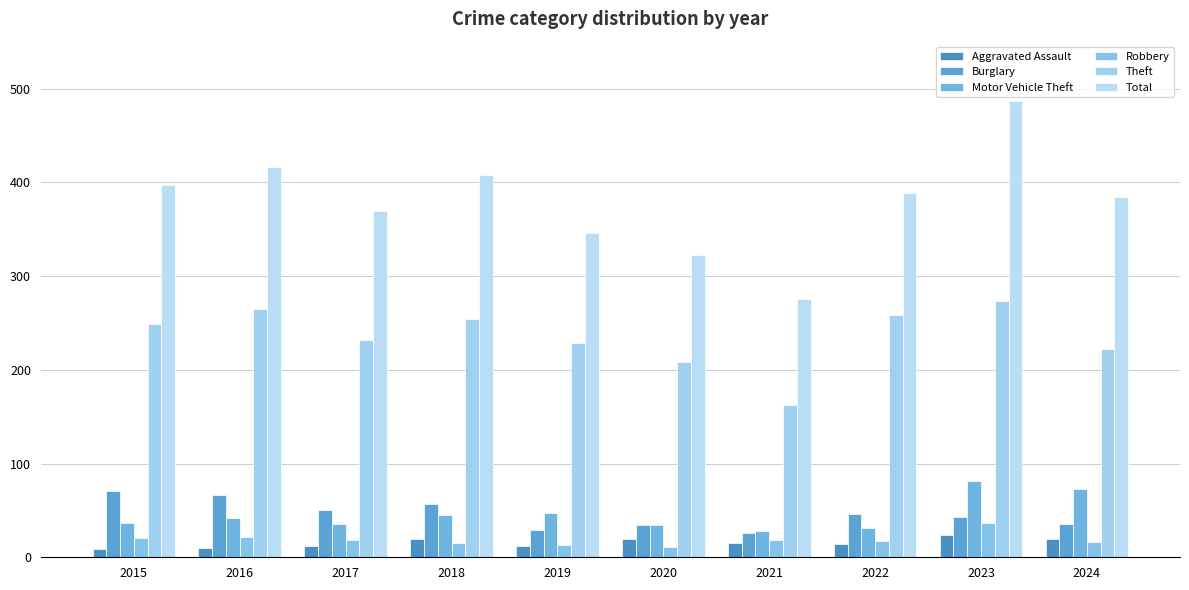

Does the chart contain any negative values?

No